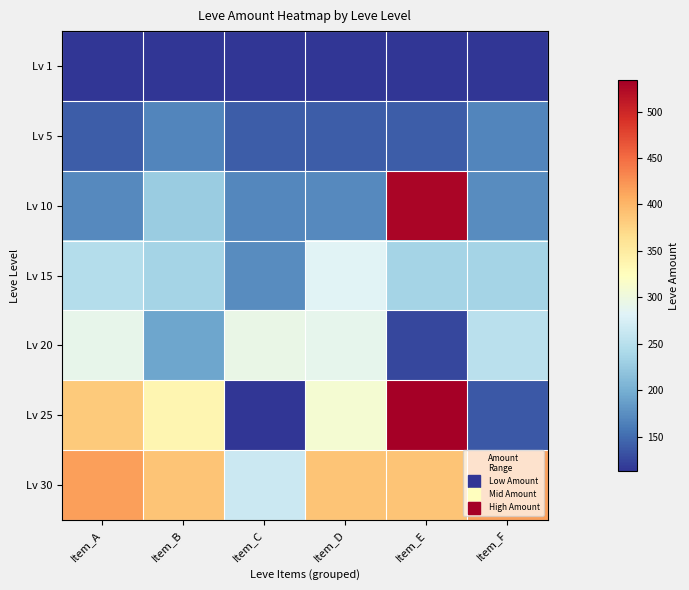

At which category is the sum across all series the highest?

Item_E